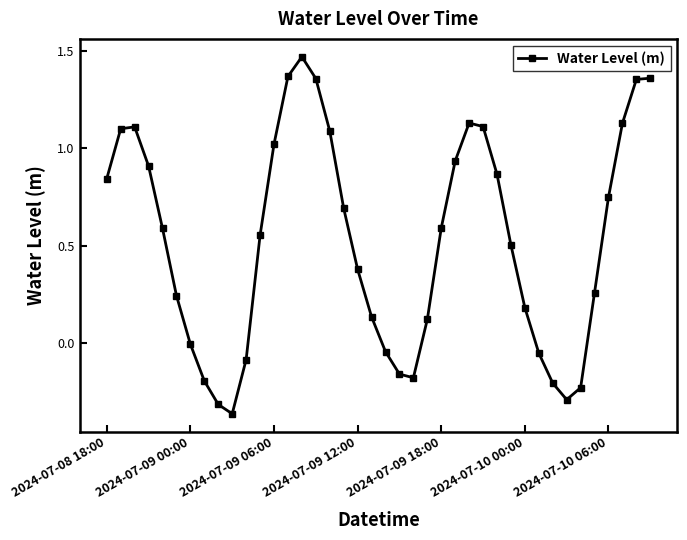

True or false: there are more than 2 points higher than both neighbors.

True